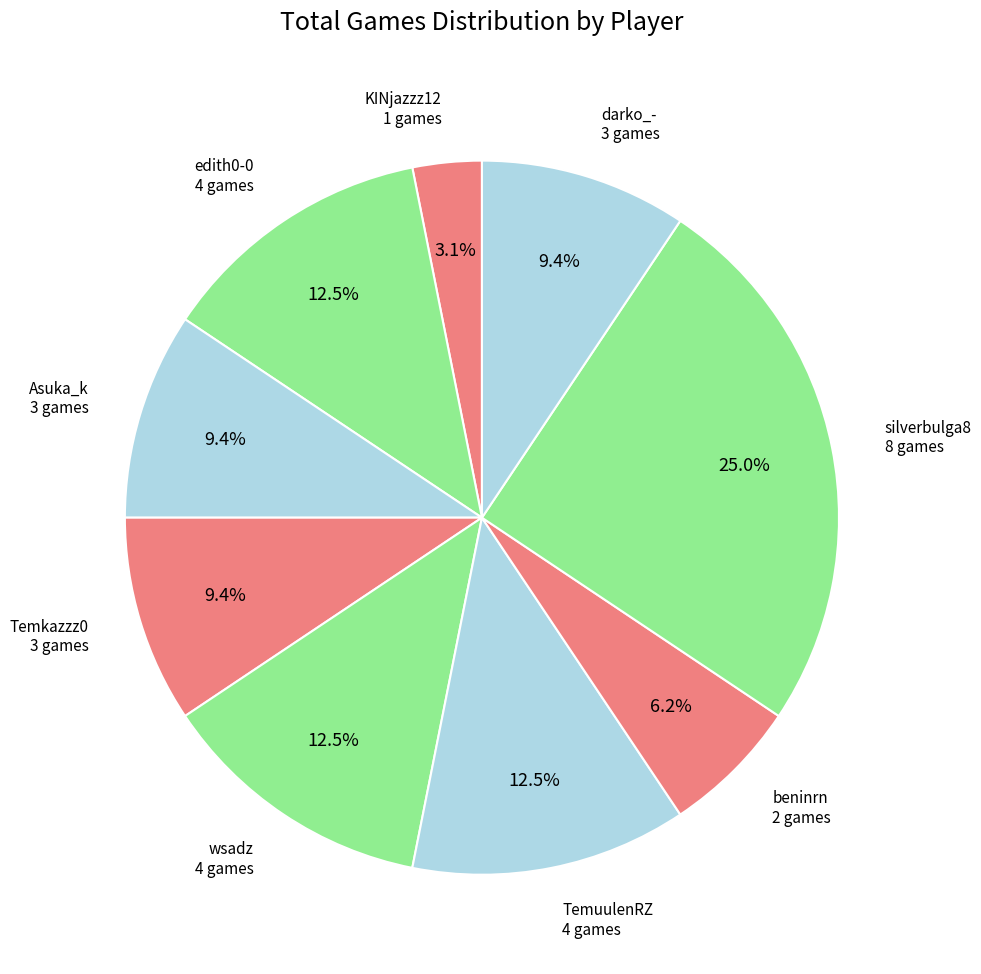

What percentage is the beninrn slice, to the nearest percent?

6%